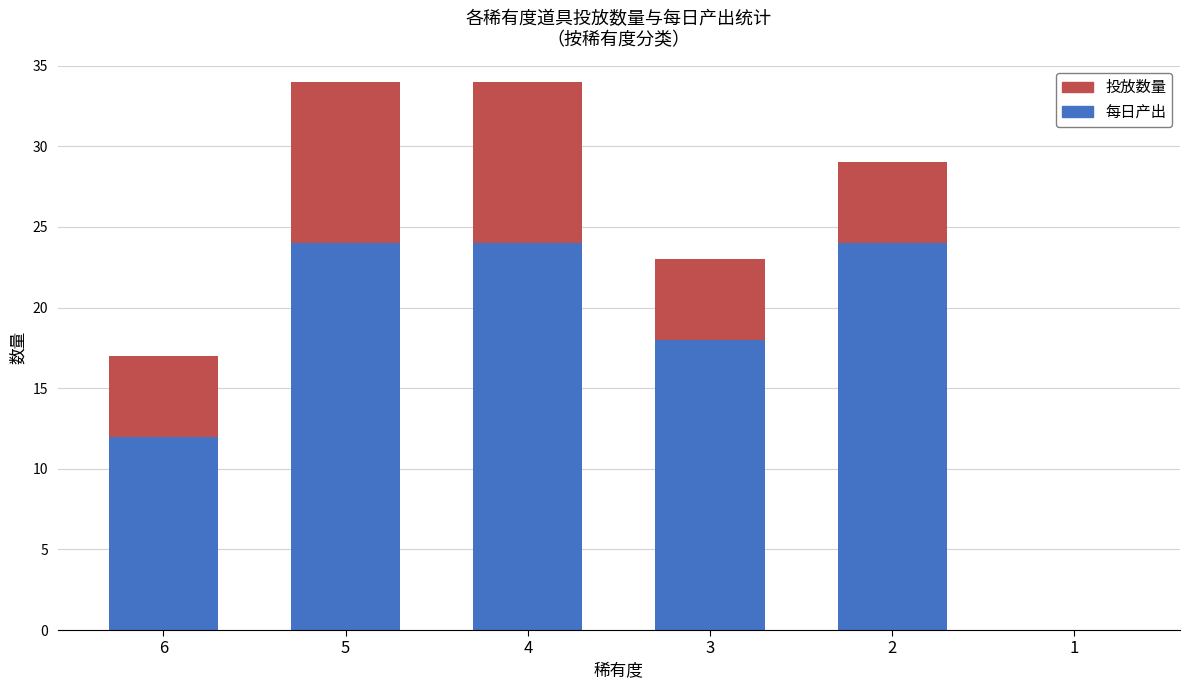

What is the sum of the 每日产出 values at 6 and 1?

12